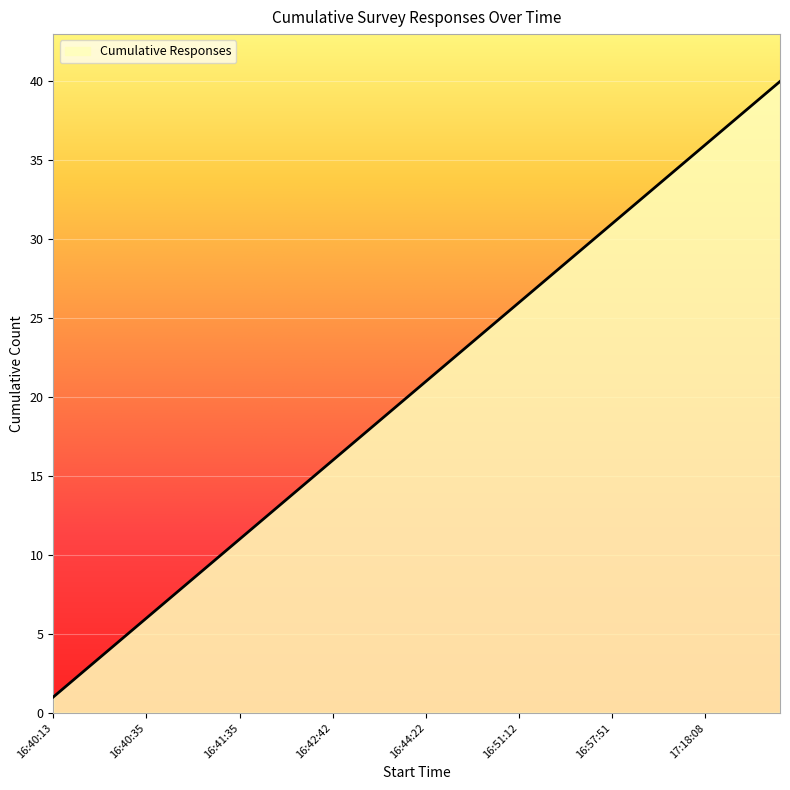

What is the greatest value displayed?

40